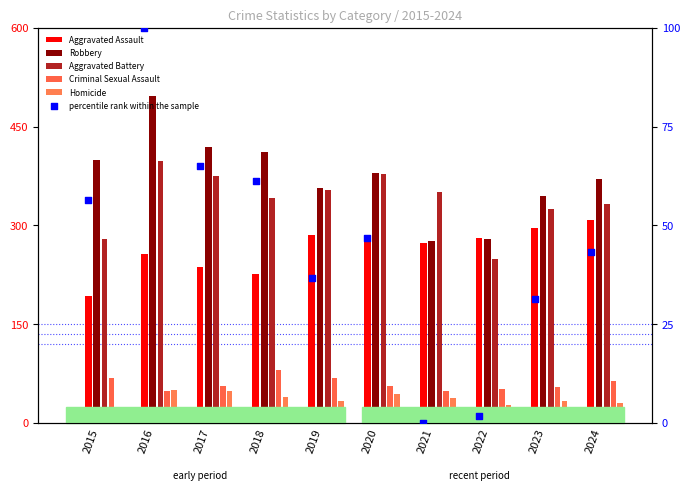

At how many categories does at least one series exceed 293?

9